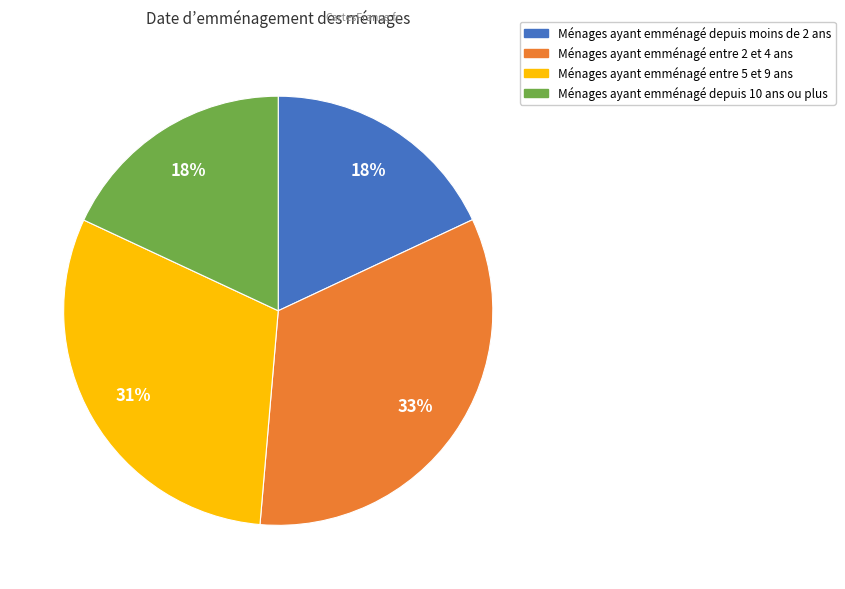

To the nearest percent, what is the average slice percentage?

25%